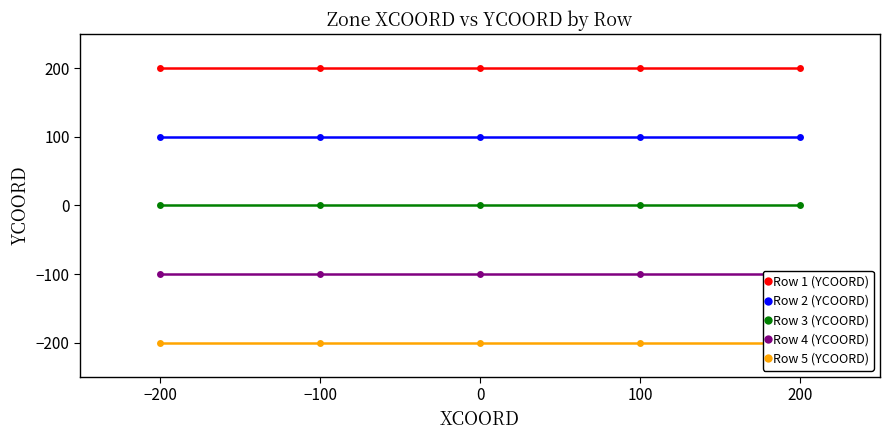

True or false: Row 2 (YCOORD) has a value of 62 at −100.

False